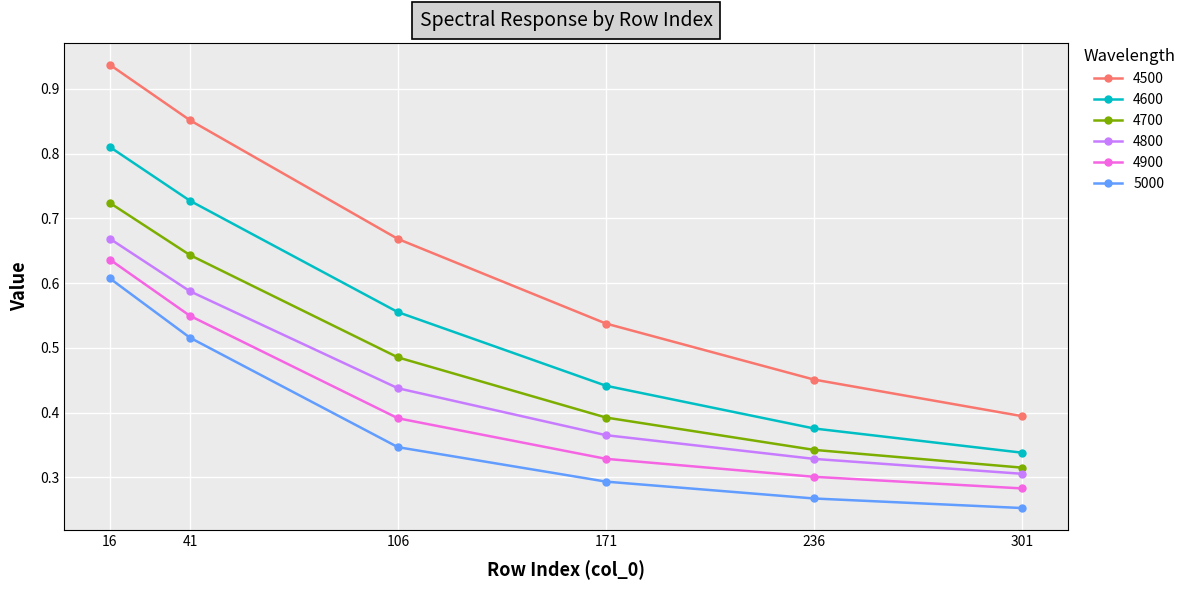

Is it true that 4700 equals 0.5 at 236?

False